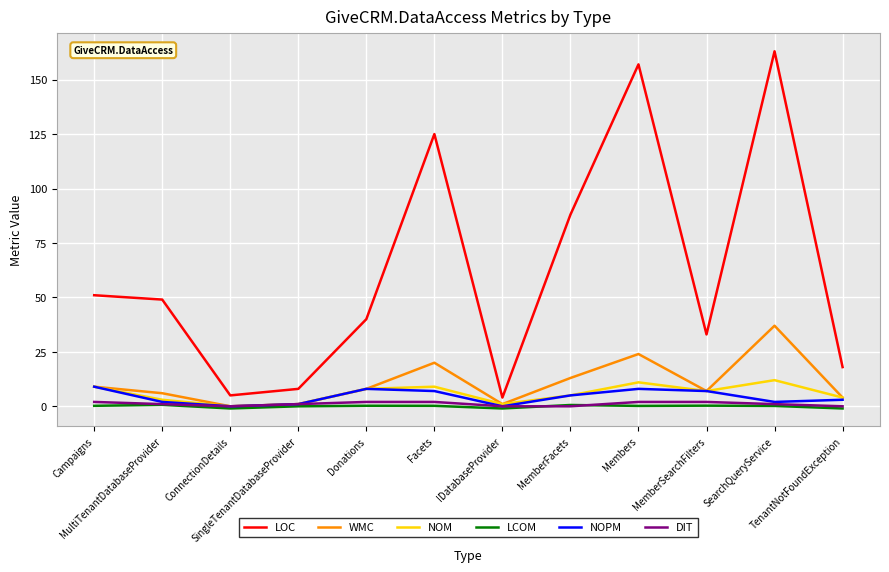

Which series changed the most between SingleTenantDatabaseProvider and MemberSearchFilters?

LOC